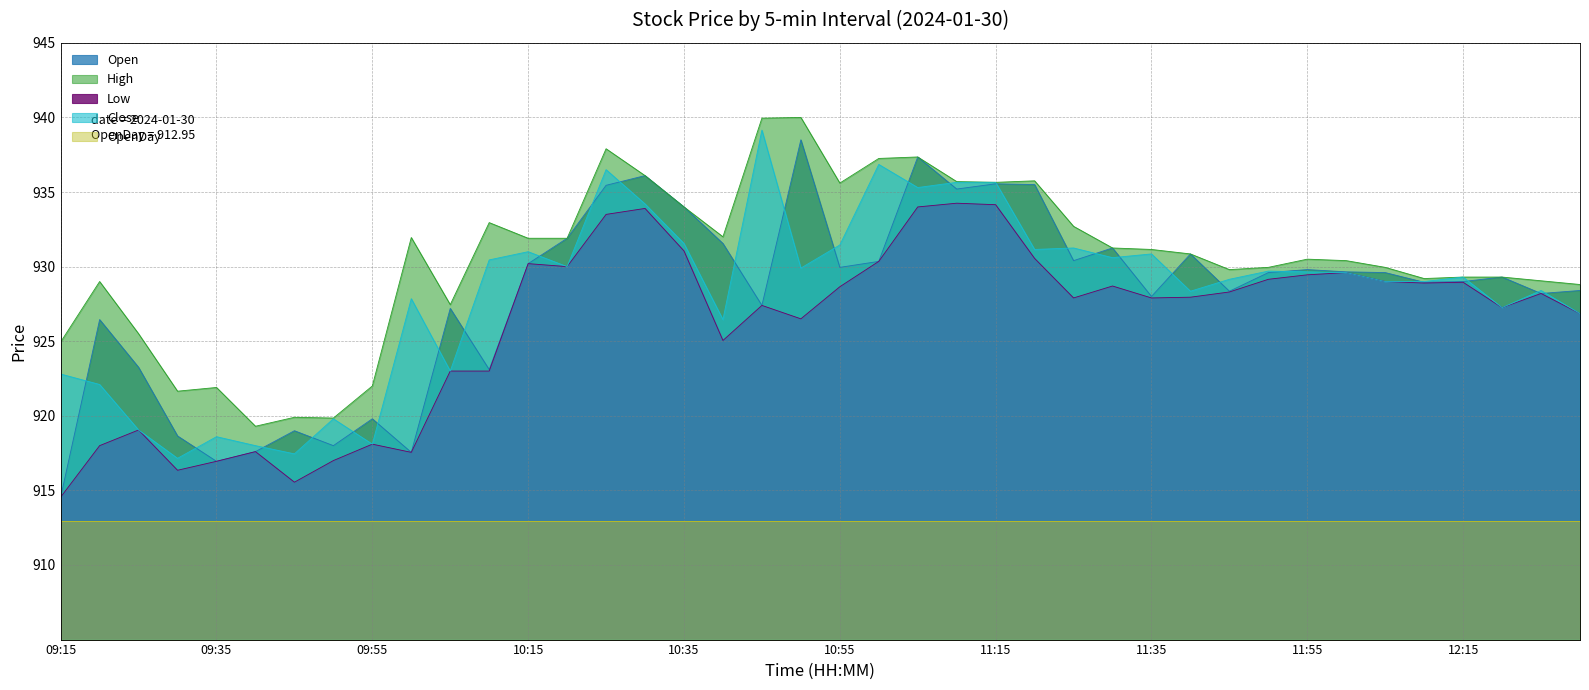

What is the label of the 36th point from the left?

12:10